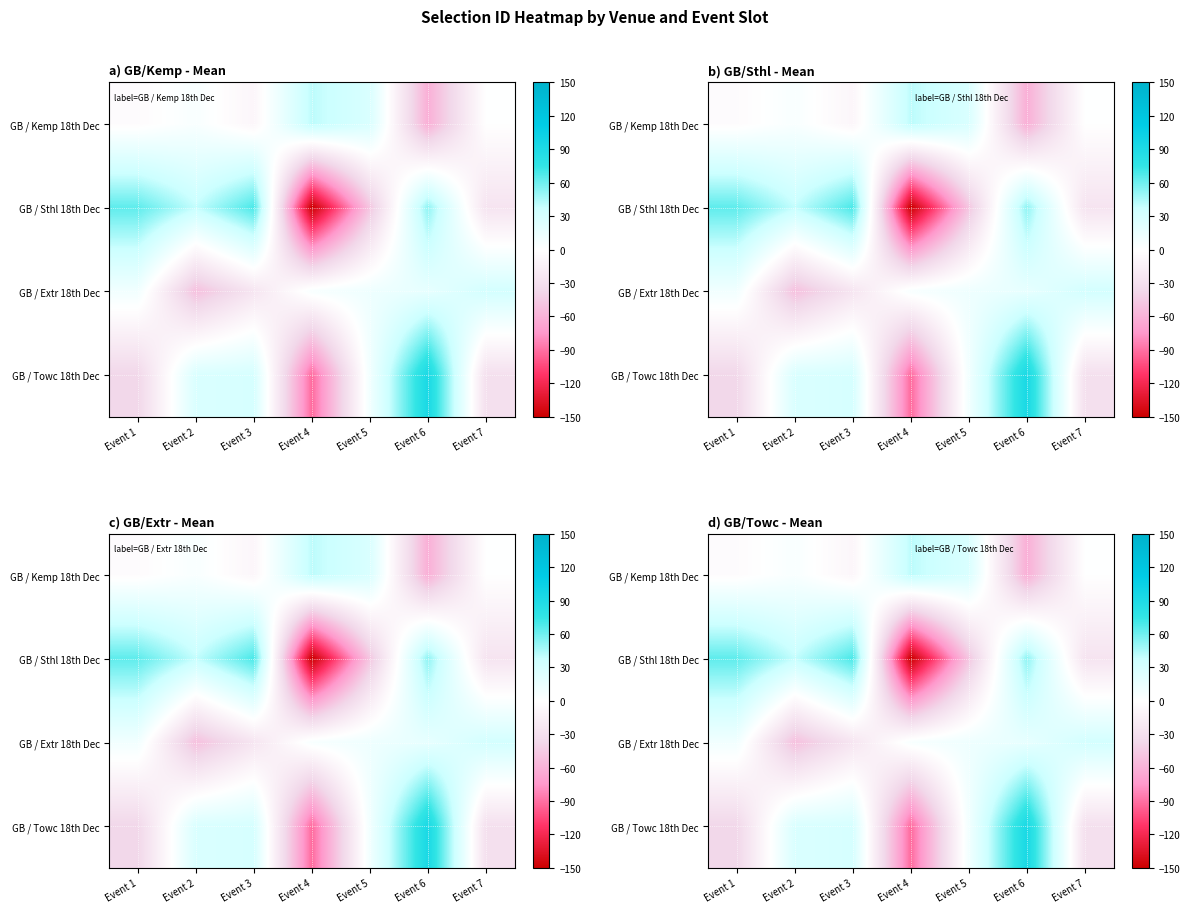

At Event 1, list the series in order from smallest to largest.

GB / Towc 18th Dec, GB / Kemp 18th Dec, GB / Extr 18th Dec, GB / Sthl 18th Dec